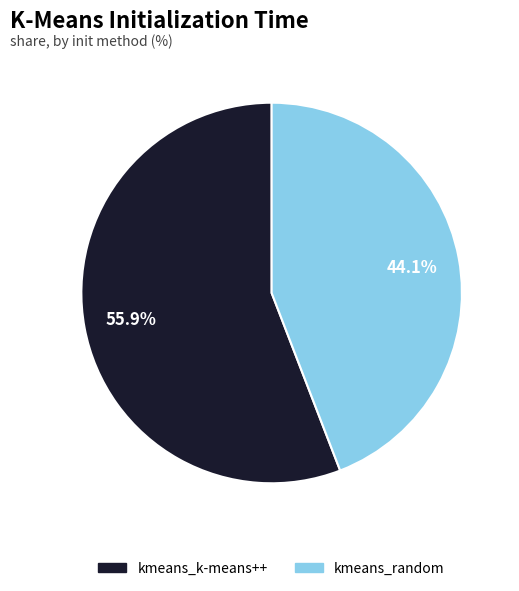

Approximately how many times larger is the value at kmeans_random compared to kmeans_k-means++?

0.8